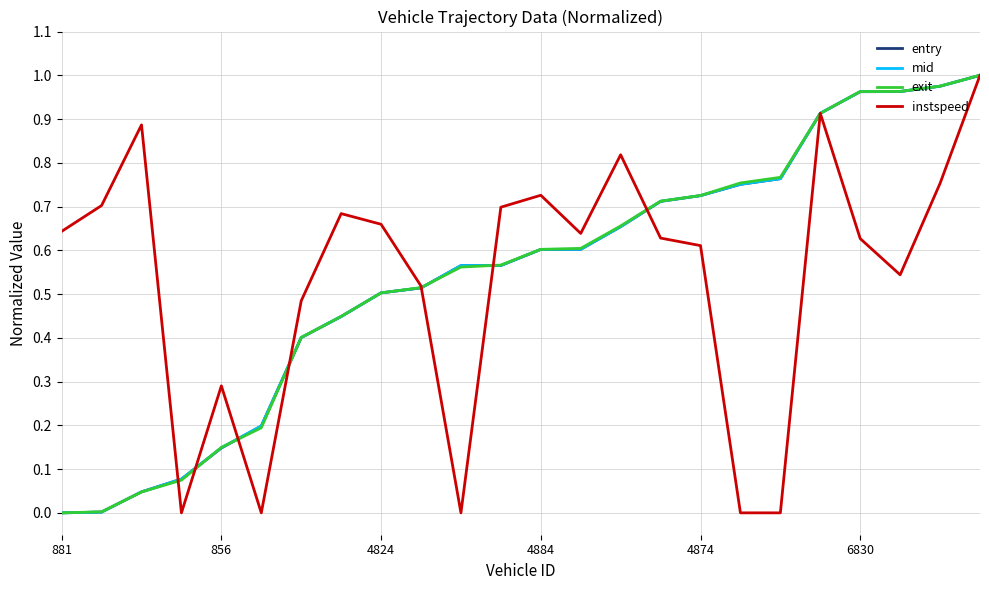

What are all the series names shown in the legend?

entry, mid, exit, instspeed